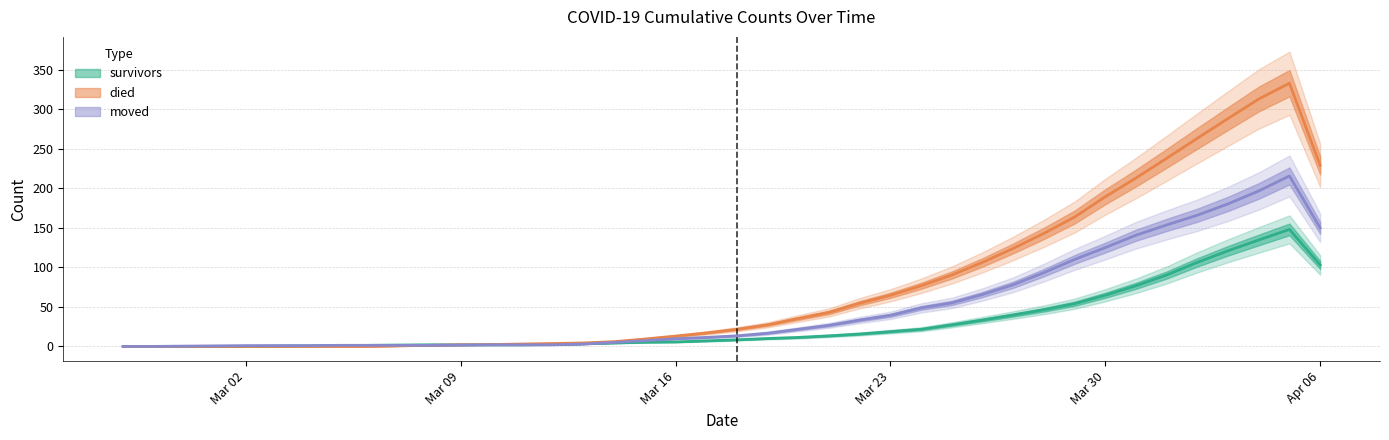

True or false: died and moved intersect in this chart.

False